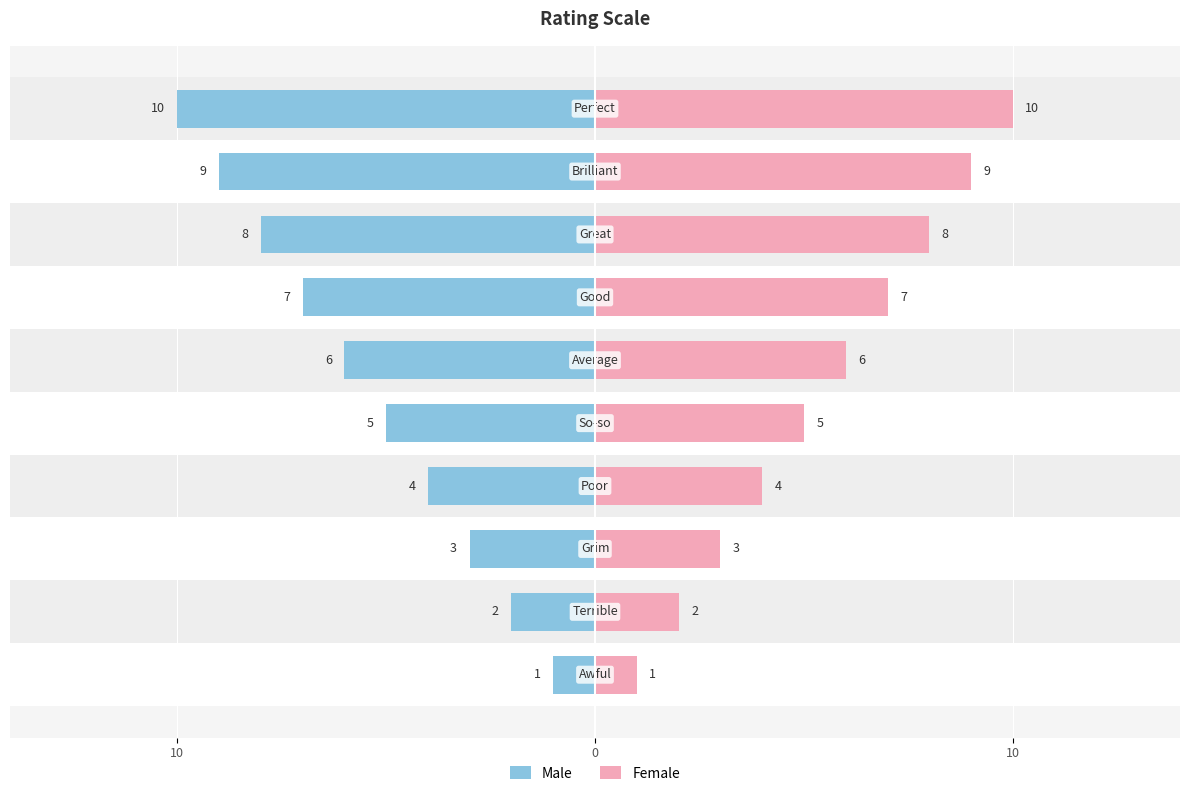

Which series has the largest total across all categories?

Female